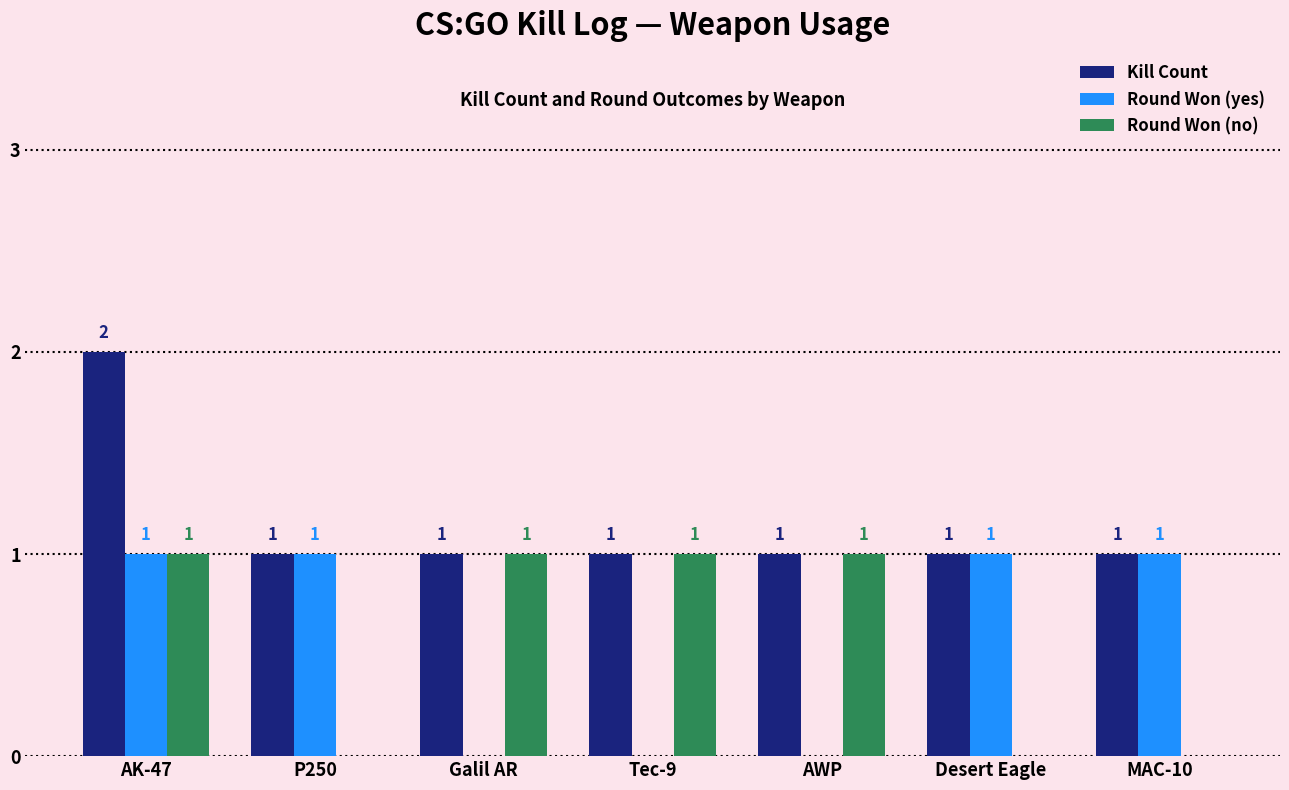

What is the total value across all series at Desert Eagle?

2